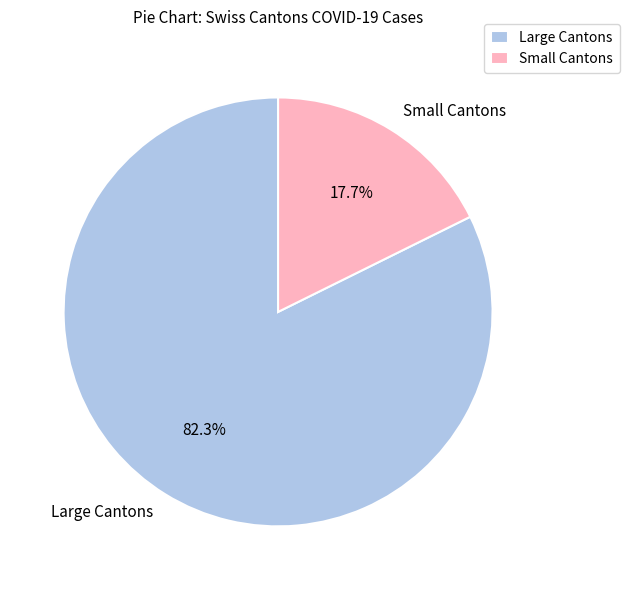

How many segments does this pie chart have?

2